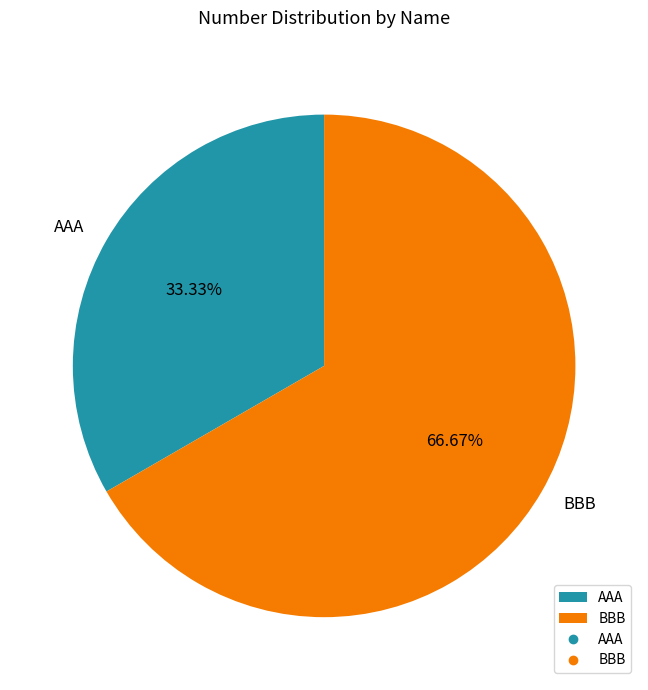

Is it true that BBB is 67% of the pie?

True